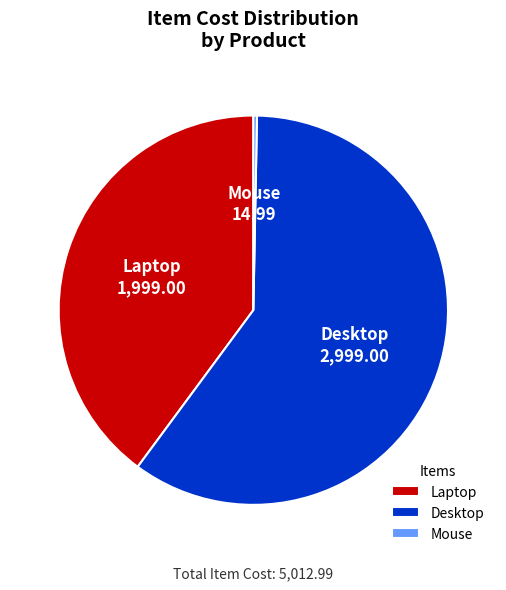

Which slice is the largest?

Desktop